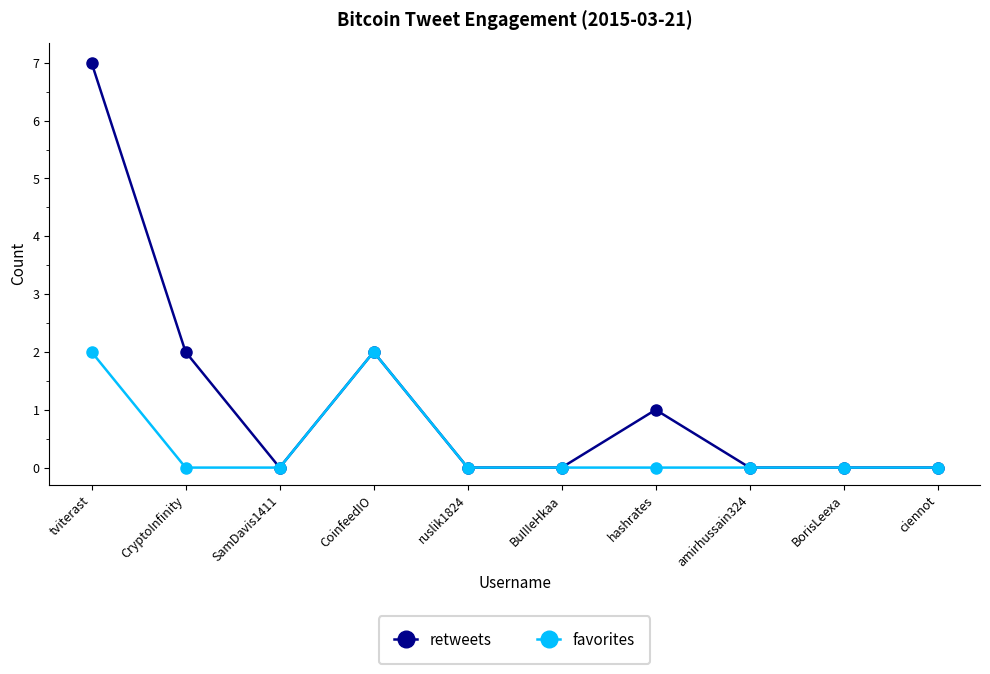

In favorites, how many points are higher than both neighbors (excluding endpoints)?

1